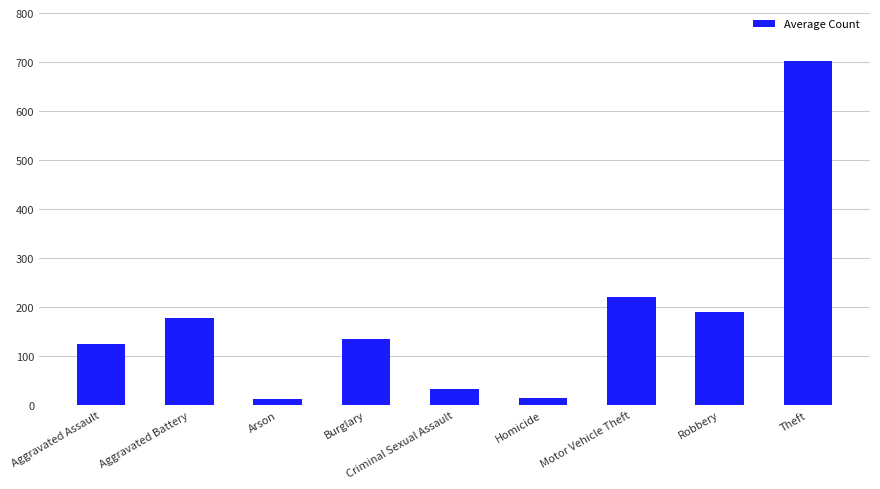

What is the change in value from Aggravated Battery to Burglary?

-42.9